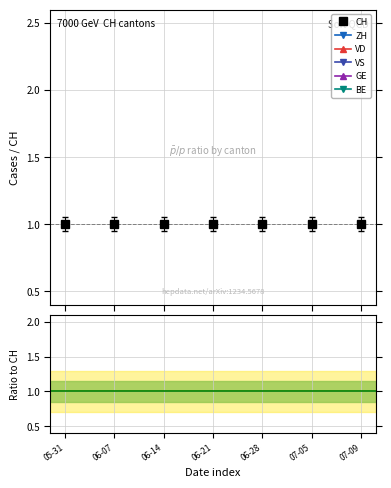

Count the number of categories in the chart.

7